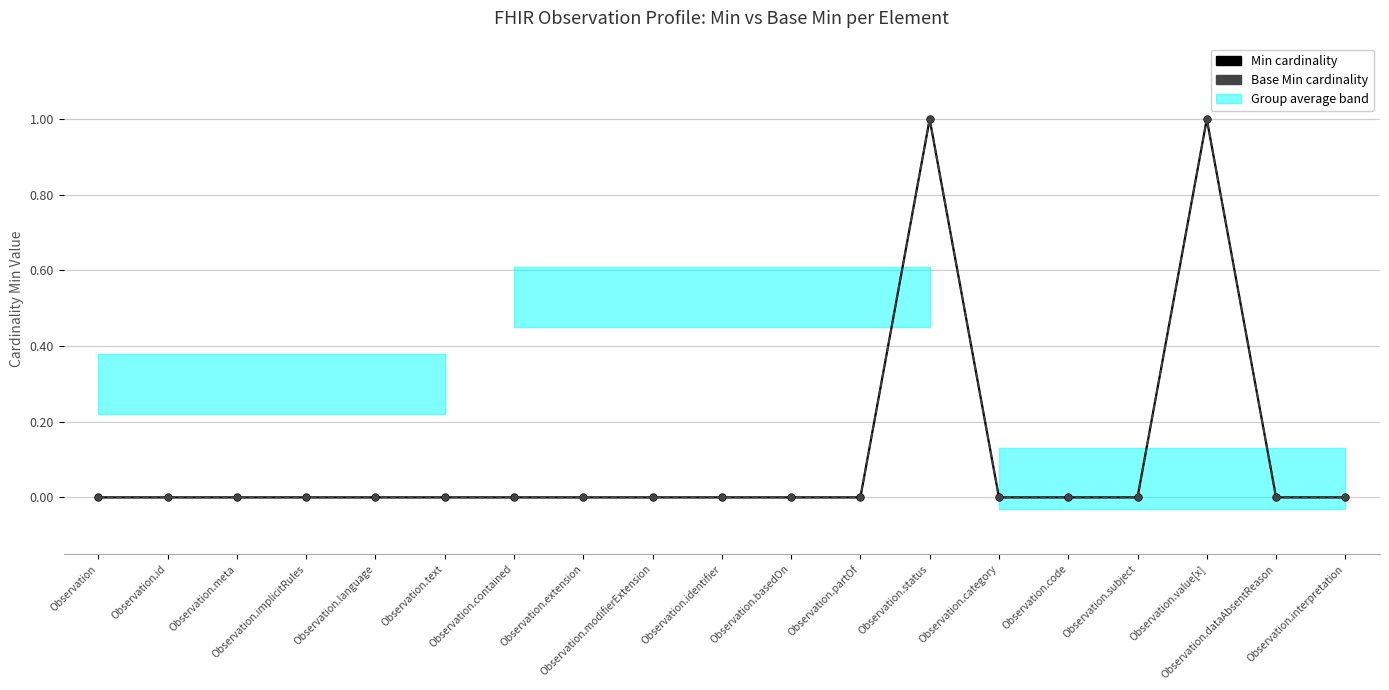

Which series has the largest total across all categories?

Min cardinality